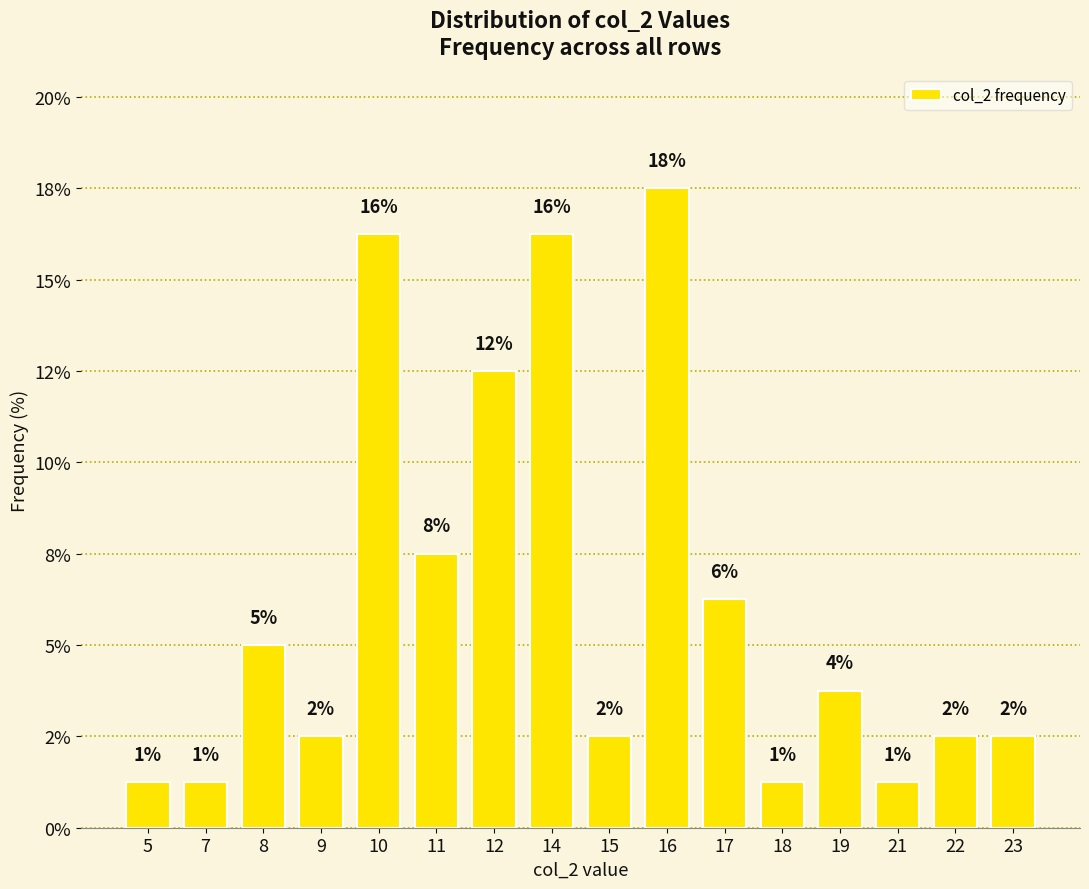

What is the sum of all values?

100.0